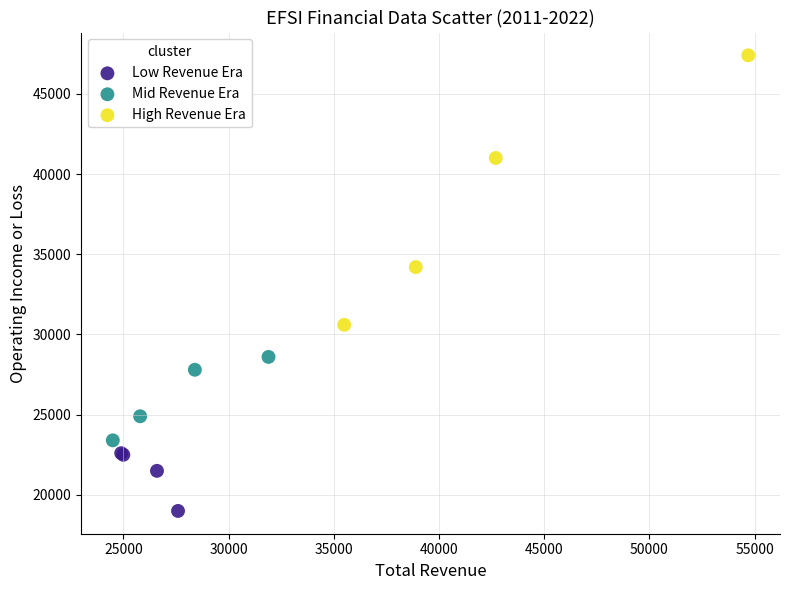

Which series contains the highest Y value?

High Revenue Era